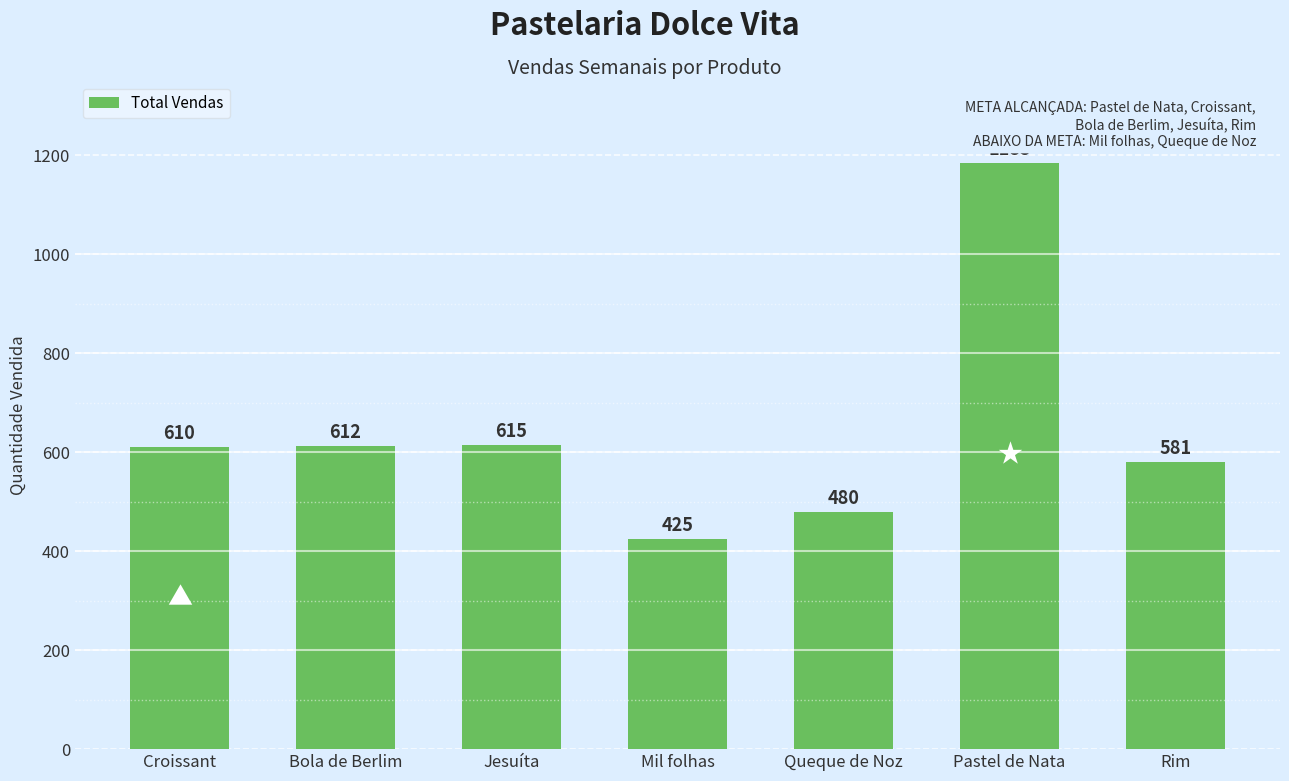

Reading left to right, what are all the values shown in this chart?

Croissant=610	Bola de Berlim=612	Jesuíta=615	Mil folhas=425	Queque de Noz=480	Pastel de Nata=1185	Rim=581